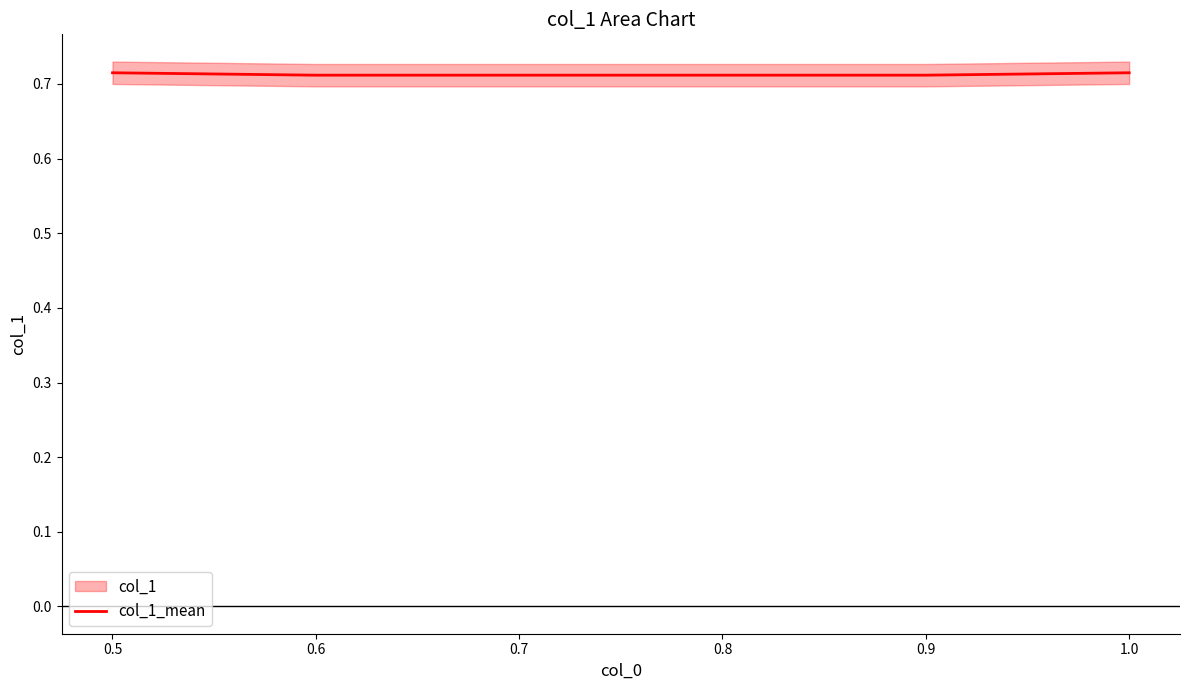

True or false: col_1_mean has a value of 1.1 at 0.7.

False